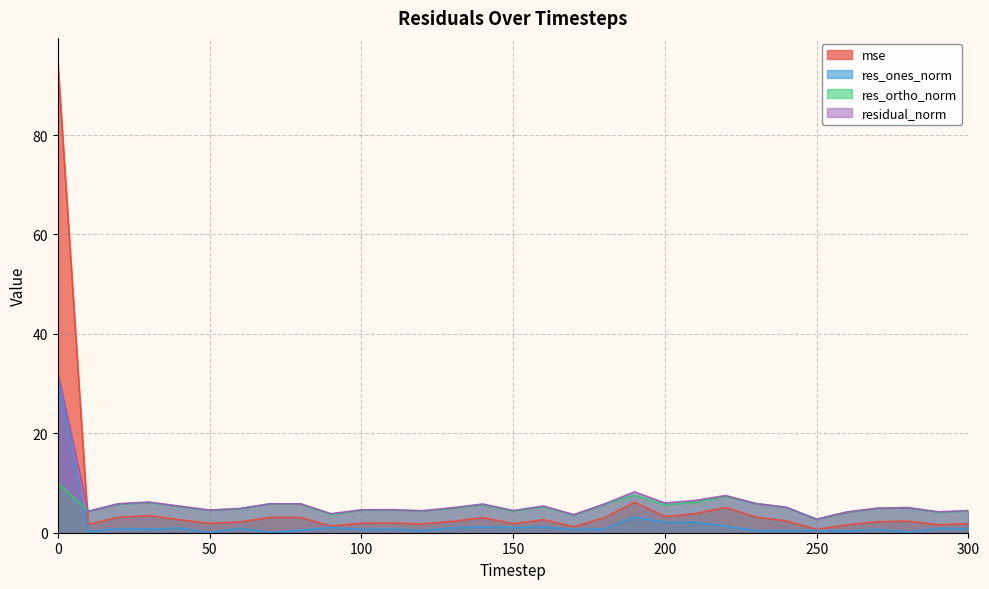

What is the difference between the second highest and minimum values in the mse series?

5.4